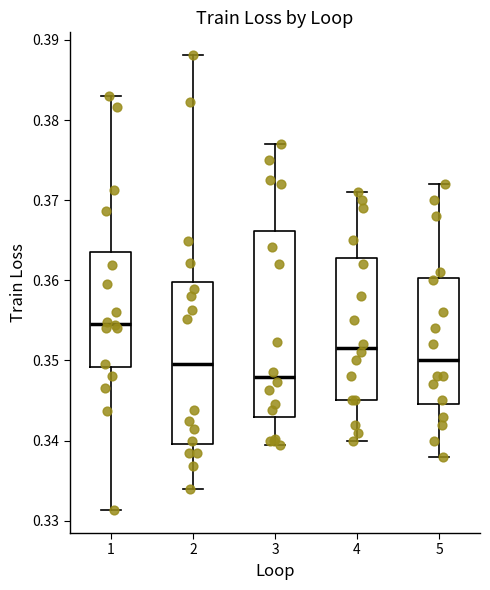

Where does the median line of the box at x = 2 sit on the y-axis? The values are not printed on the chart, so give them approximately, as read against the axis.

0.350